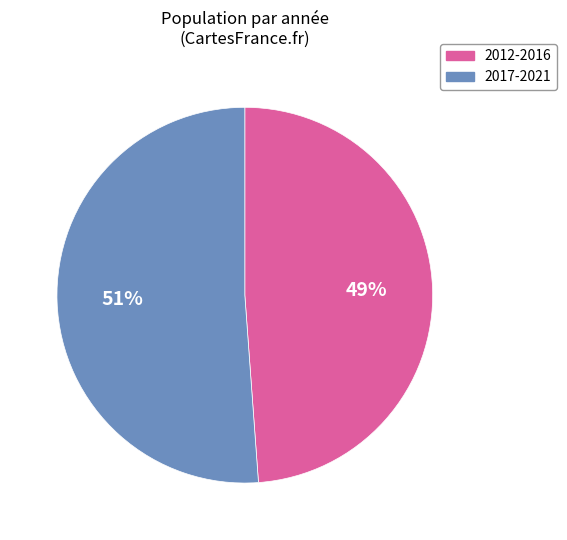

To the nearest percent, what portion does 2012-2016 represent?

49%